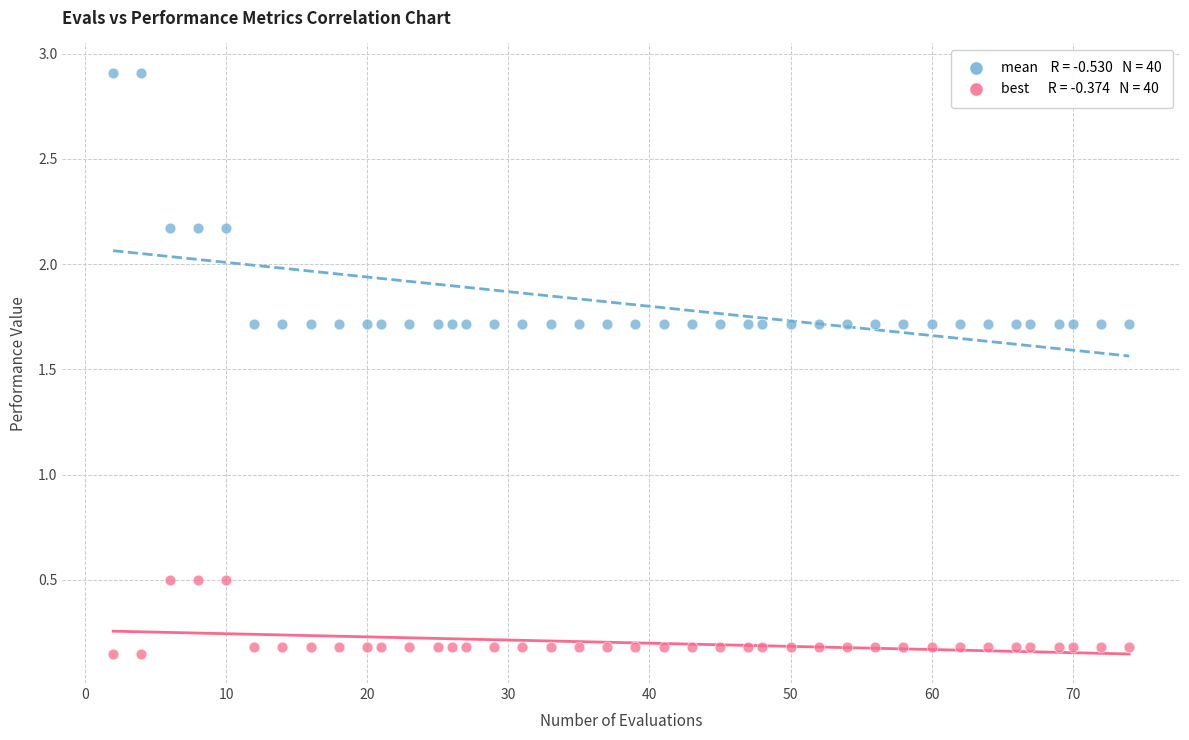

Across all data points, what is the range of X values (max minus min)?

72.0